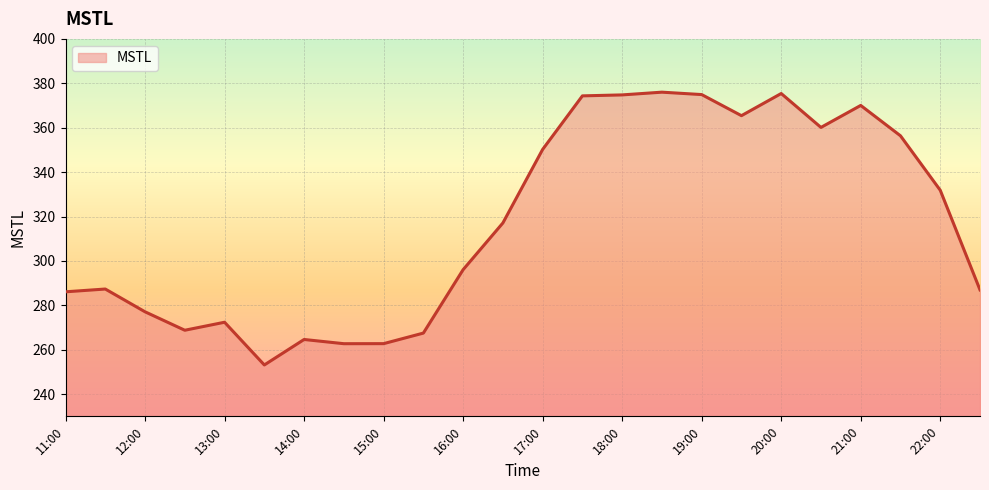

What is the difference between the maximum and minimum values?

122.9